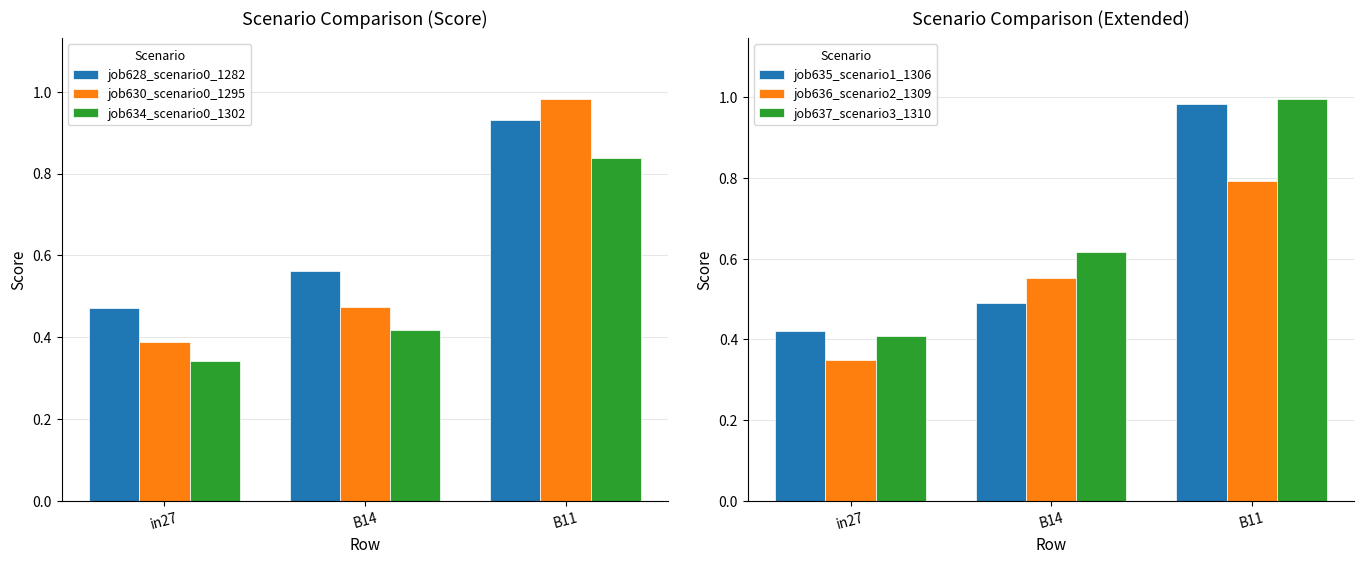

What position from the left is in27?

1